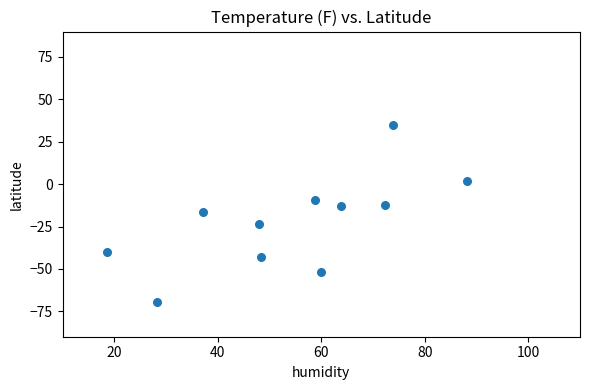

What is the average Y value?

-22.0